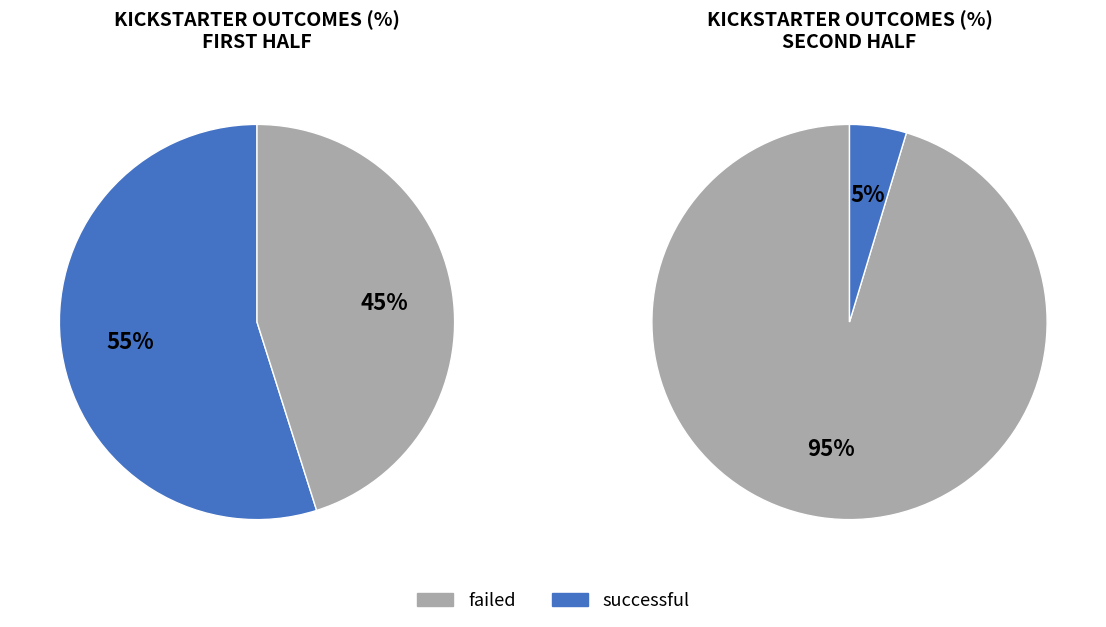

The live slice represents 11% of the pie. True or false?

False